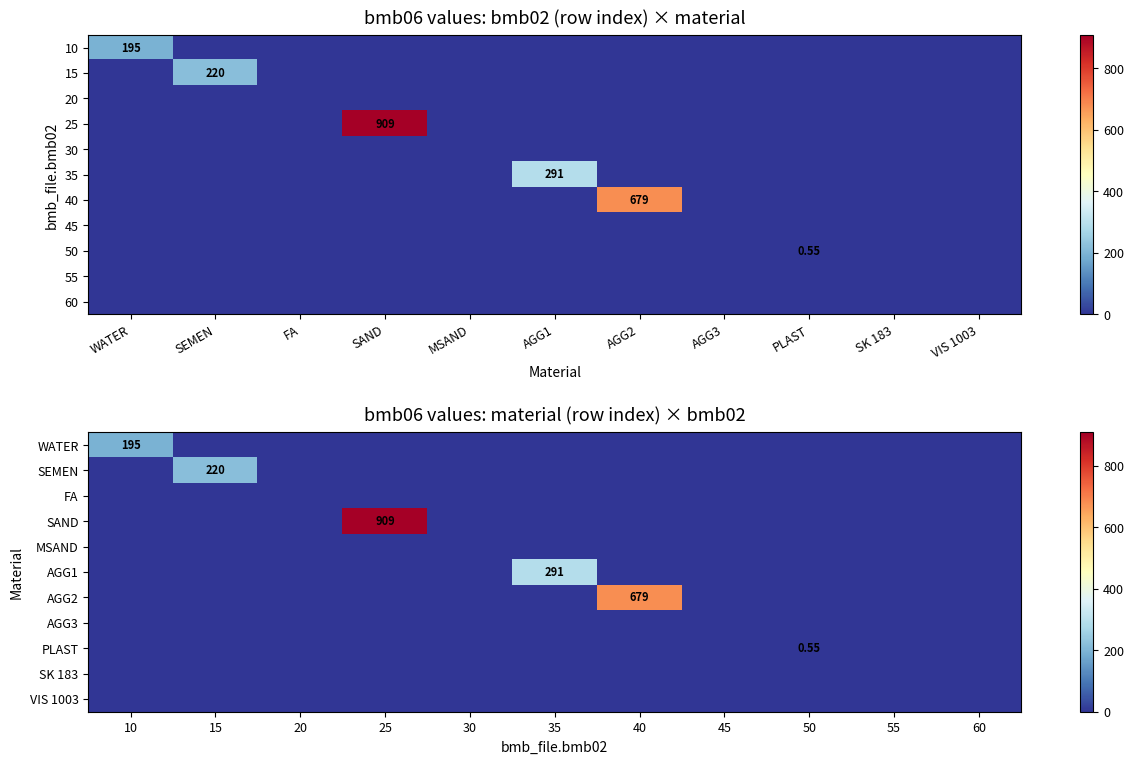

What is the average value of the AGG1 series?

26.5